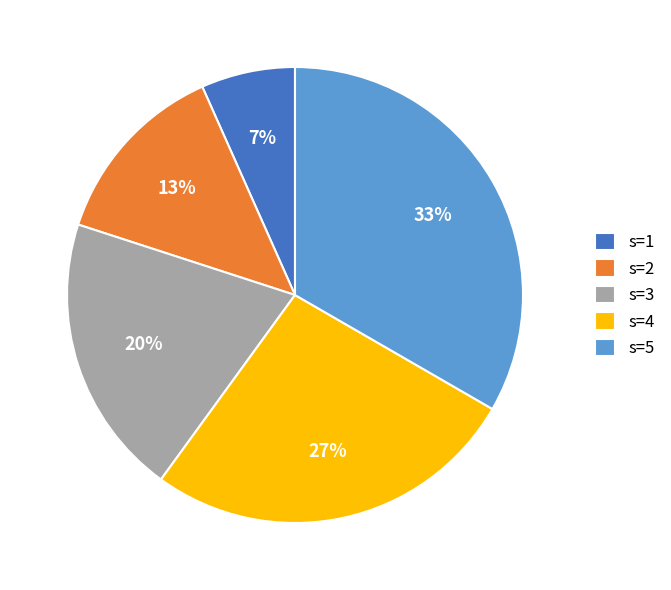

Is there any slice that represents more than half of the pie?

No